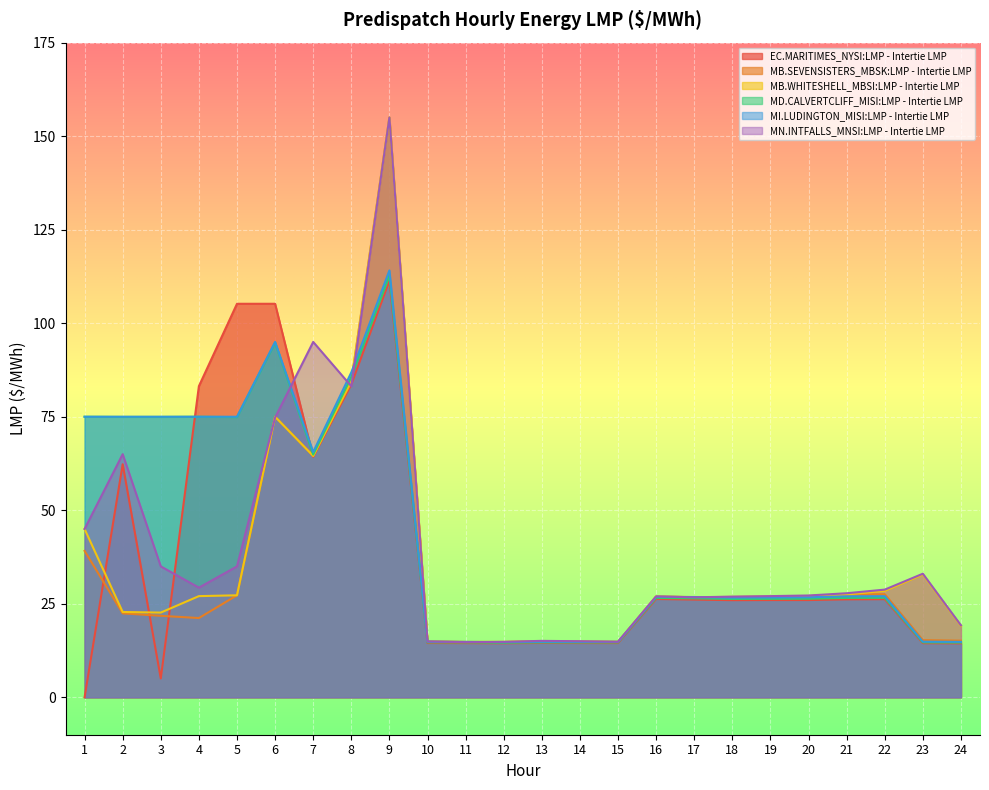

Which has a higher value, 10 or 13?

13